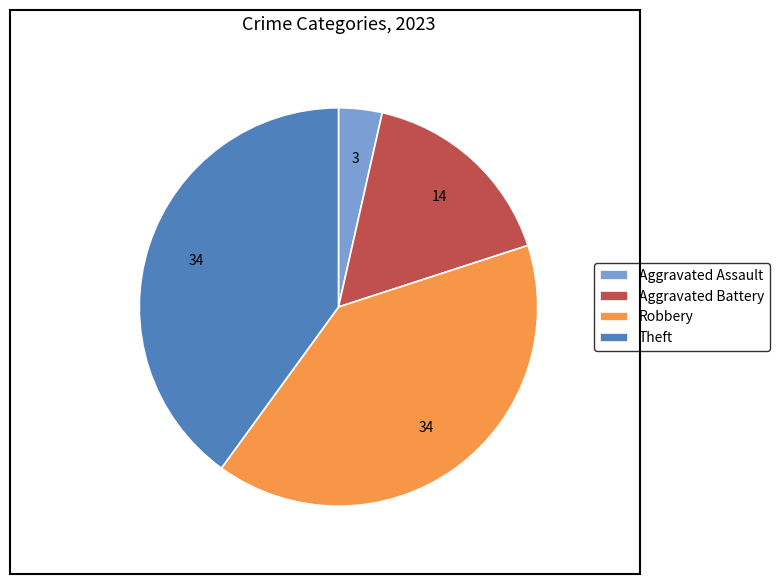

How many segments does this pie chart have?

4